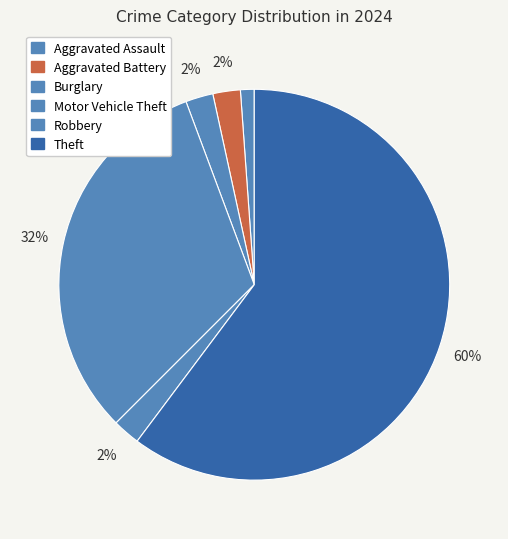

To the nearest percent, what percentage of the pie is Robbery?

2%